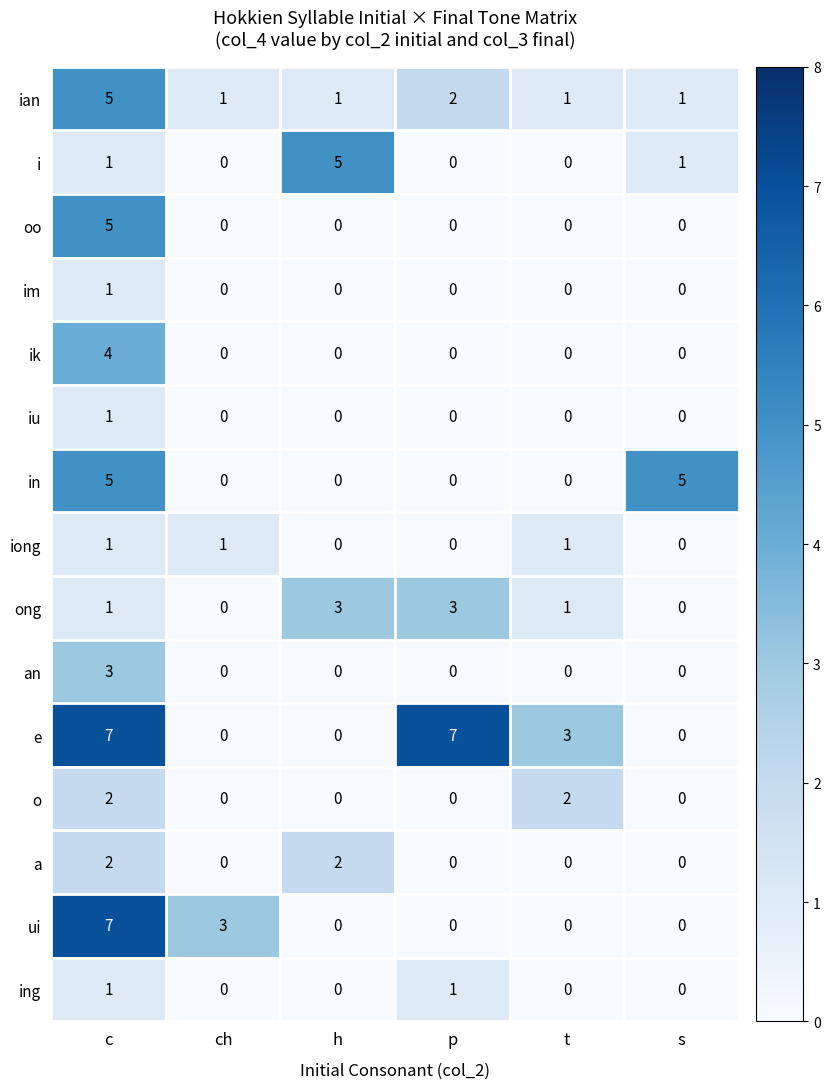

Between t and s, which series saw the biggest shift?

in